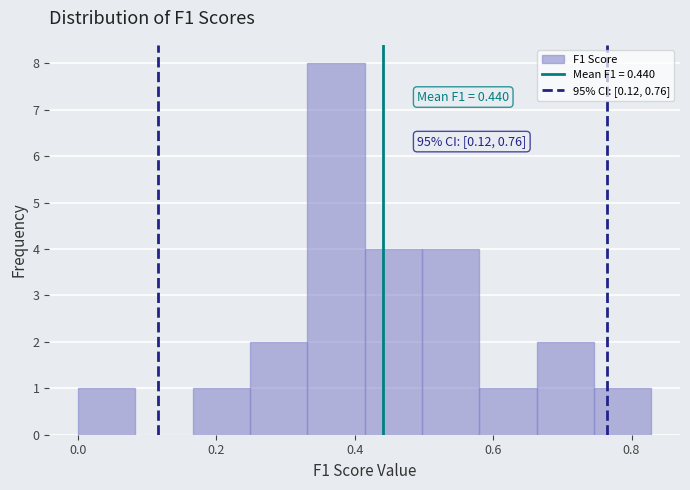

Over which range of the x-axis is the bar tallest?

0.34 to 0.42